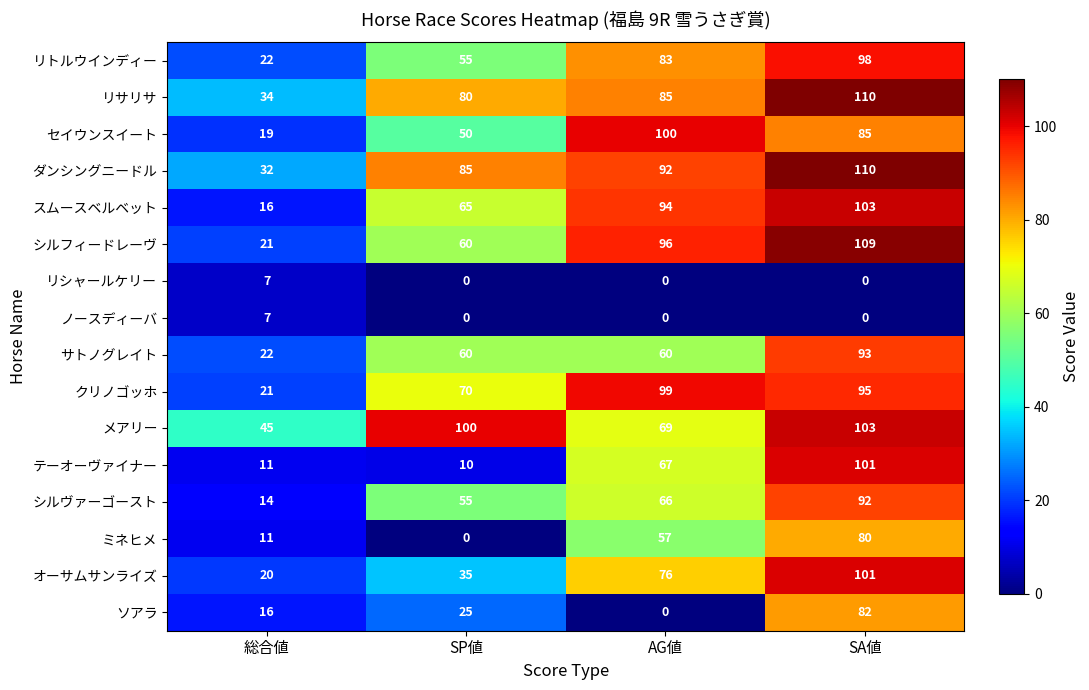

How many series are shown in this chart?

16